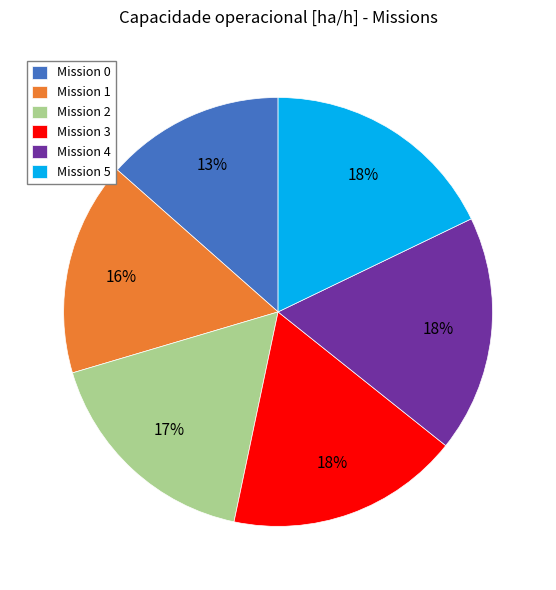

How many slices are in this pie chart?

6